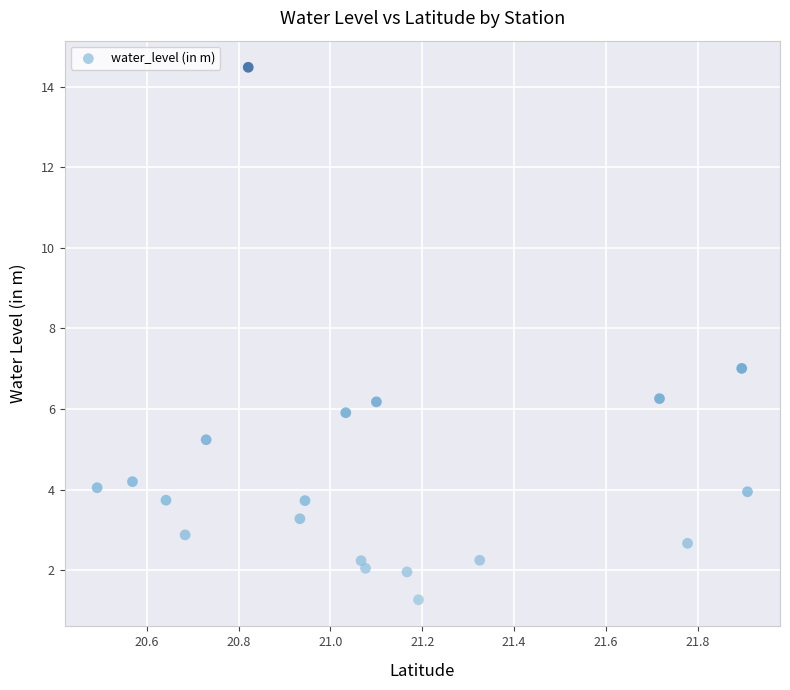

What is the range of X values (max minus min)?

1.4